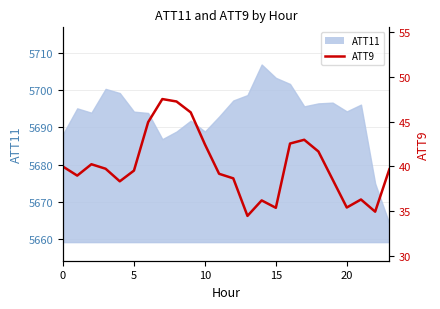

What is the label of the 24th point from the left?

23